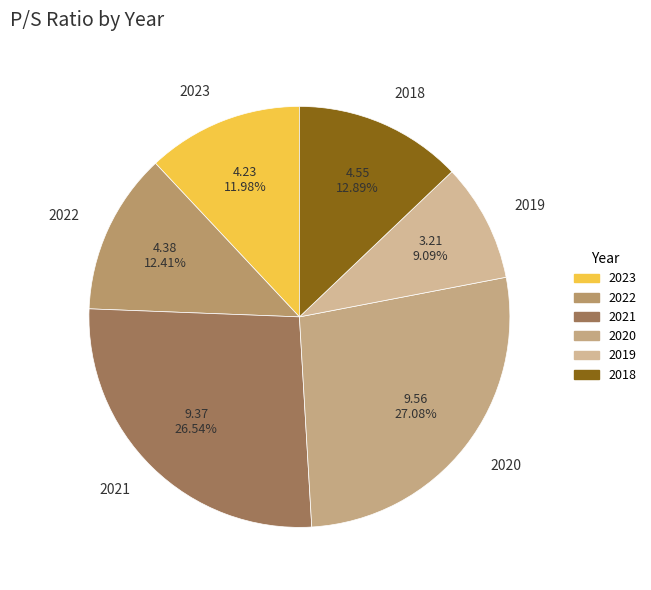

Approximately how many times larger is the value at 2023 compared to 2021?

0.5